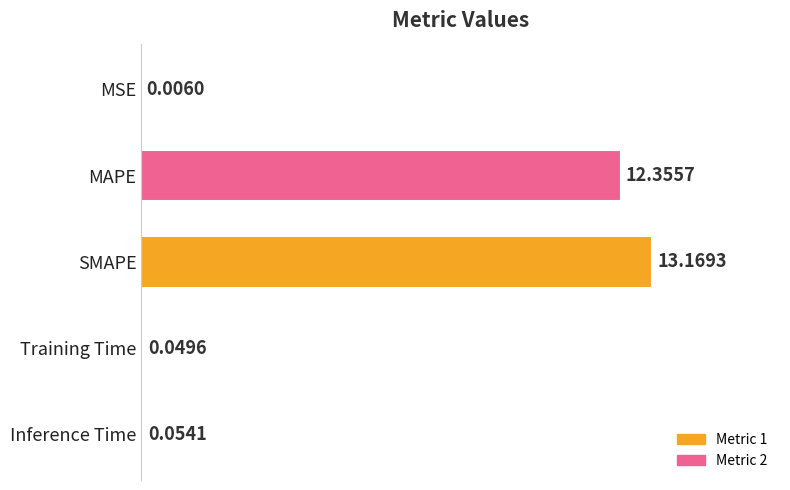

Which category has the highest value across all series?

SMAPE